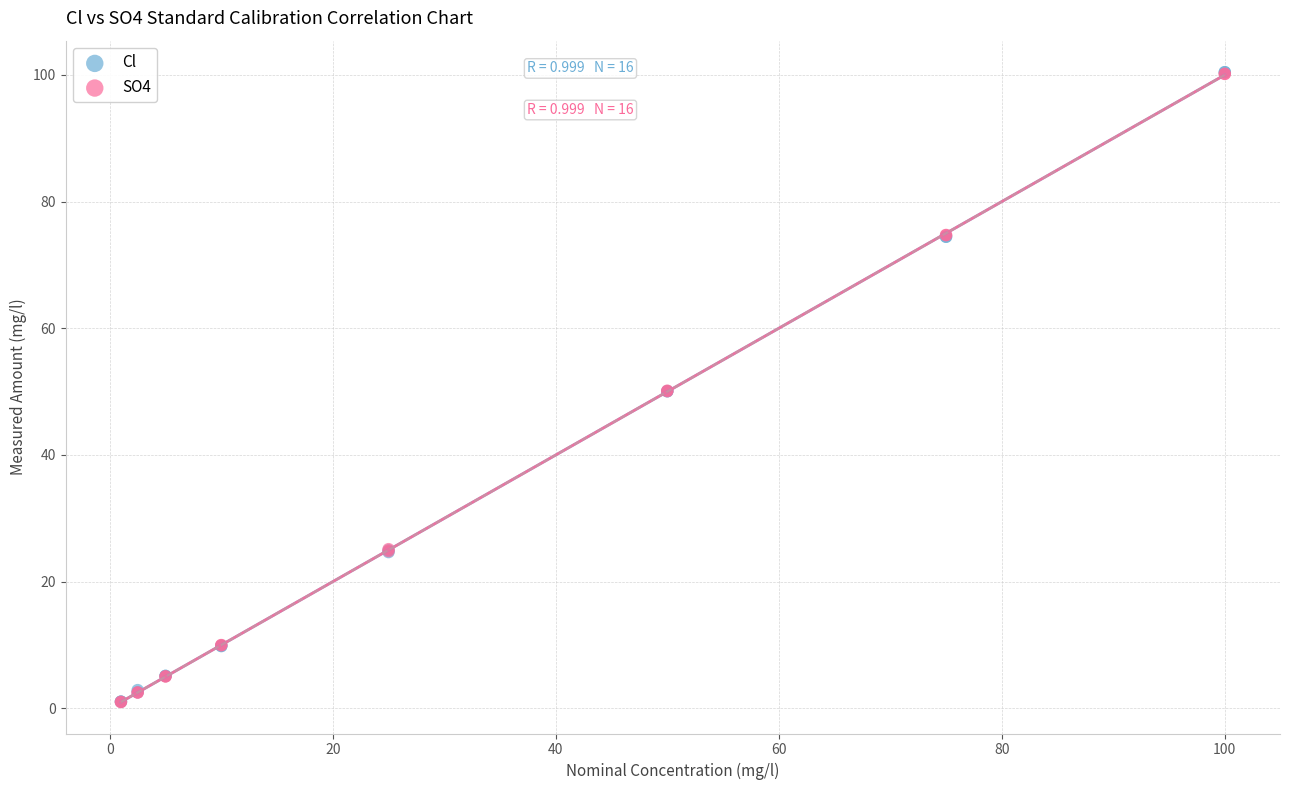

What are all the series names shown in the legend?

Cl, SO4